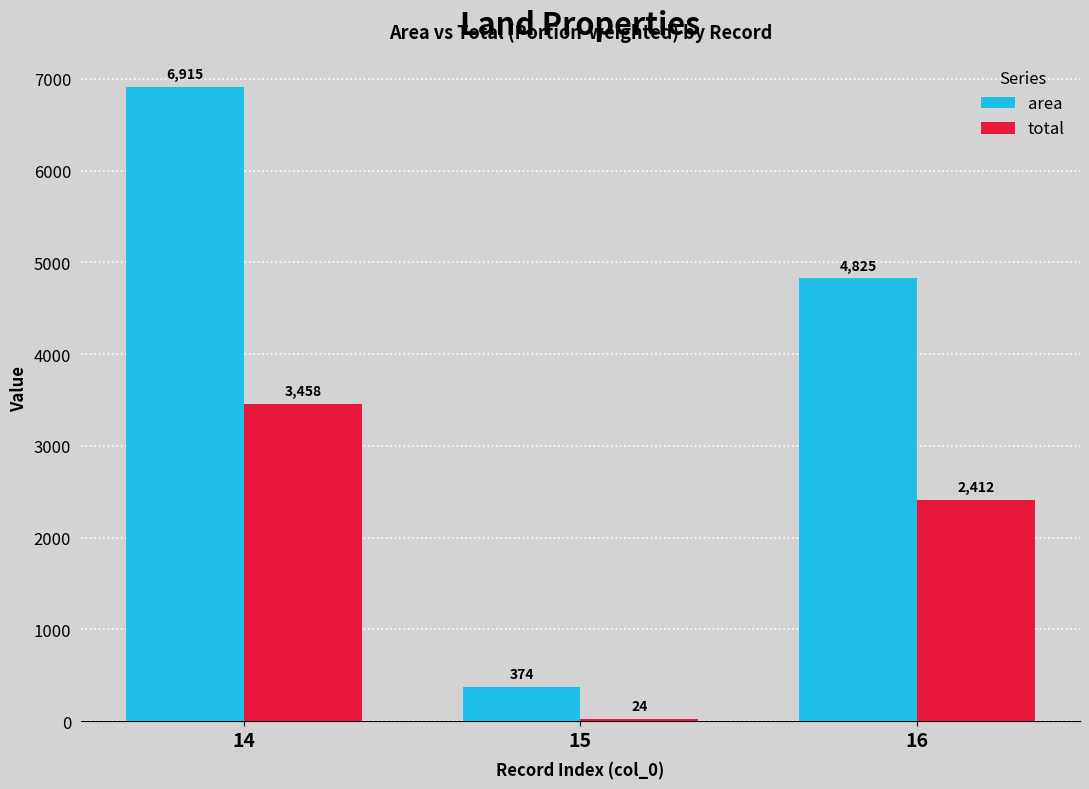

True or false: area has a value of 4825.0 at 16.

True